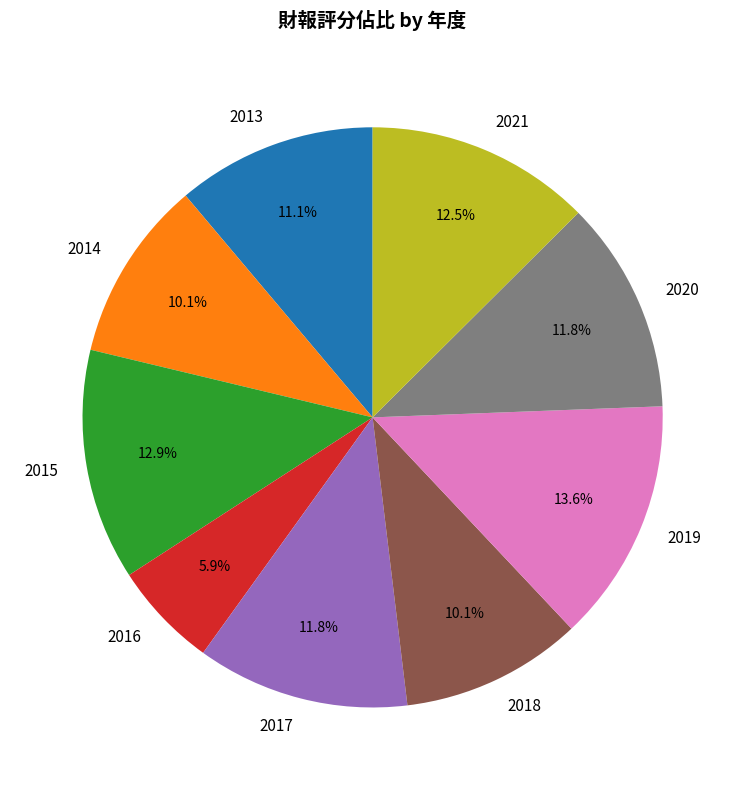

Which has a higher value, 2013 or 2017?

2017